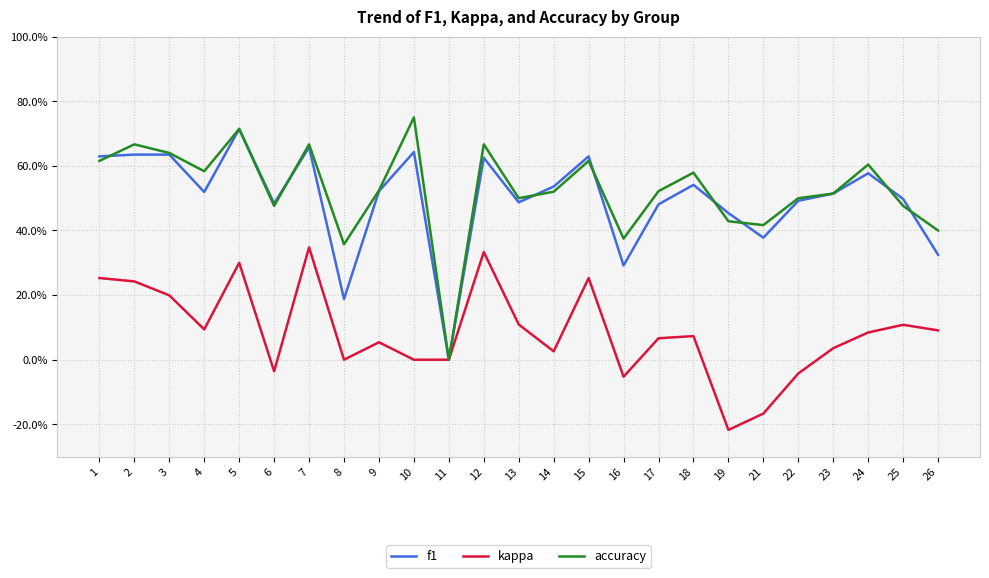

Which has a higher value, 14 or 24?

24